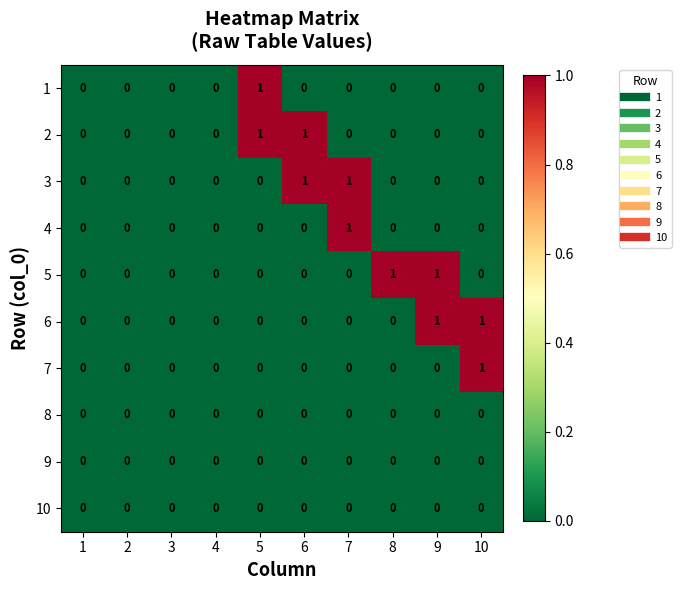

How many 5 values are between 0 and 1?

10